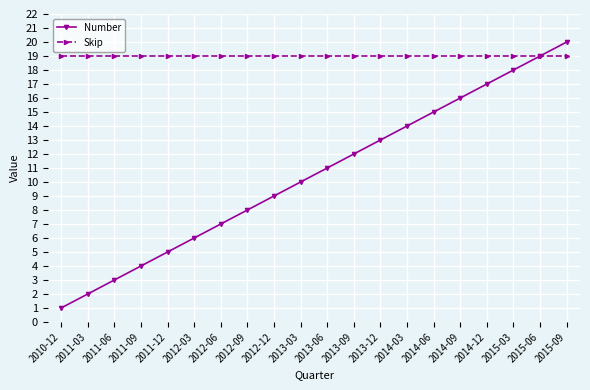

What position from the right is 2011-03?

19